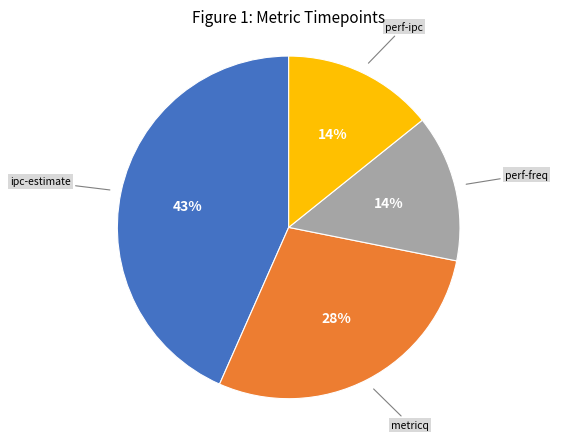

Between perf-ipc and metricq, which is larger?

metricq